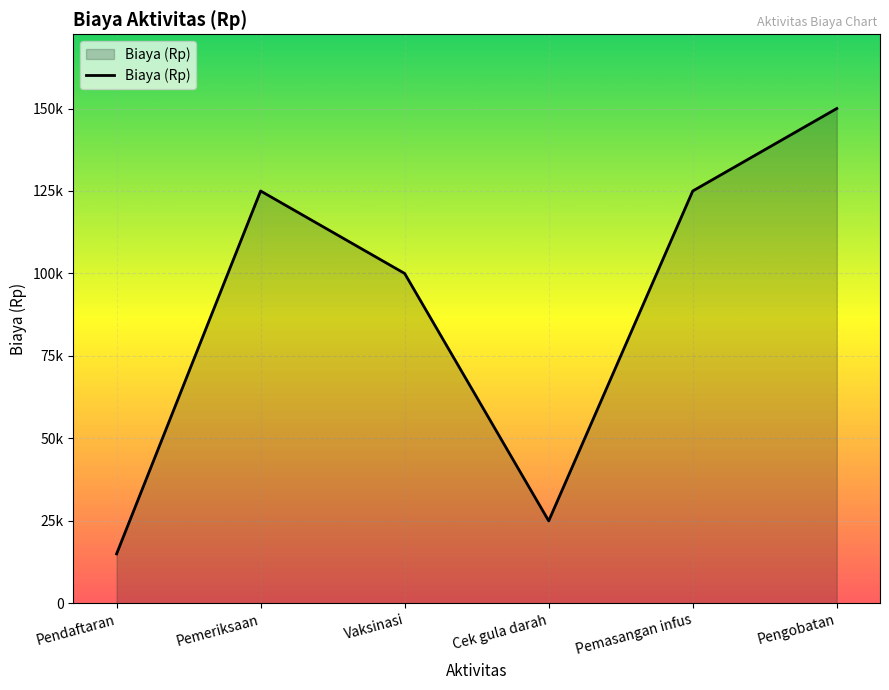

How many points are lower than both their immediate neighbors (excluding endpoints)?

1